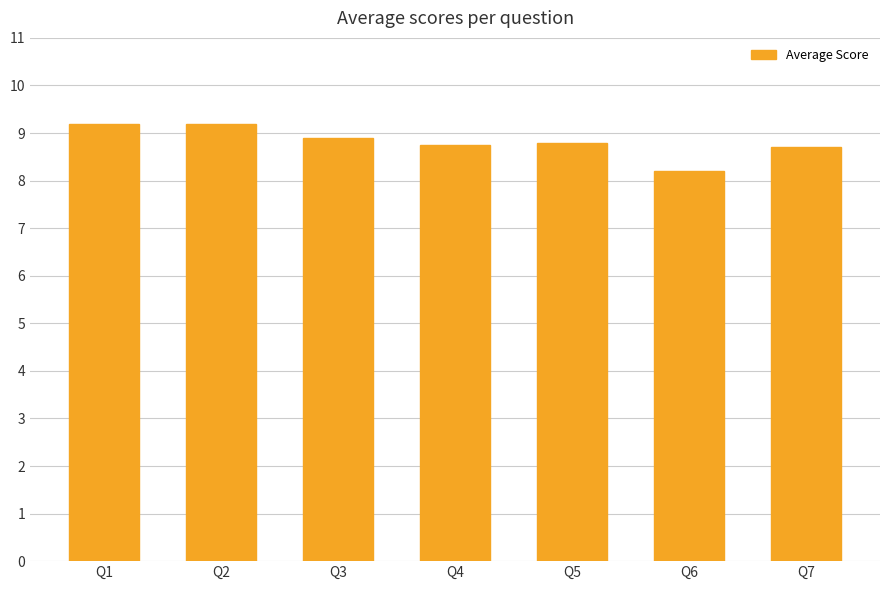

True or false: the data shows 8.8 at Q4.

True